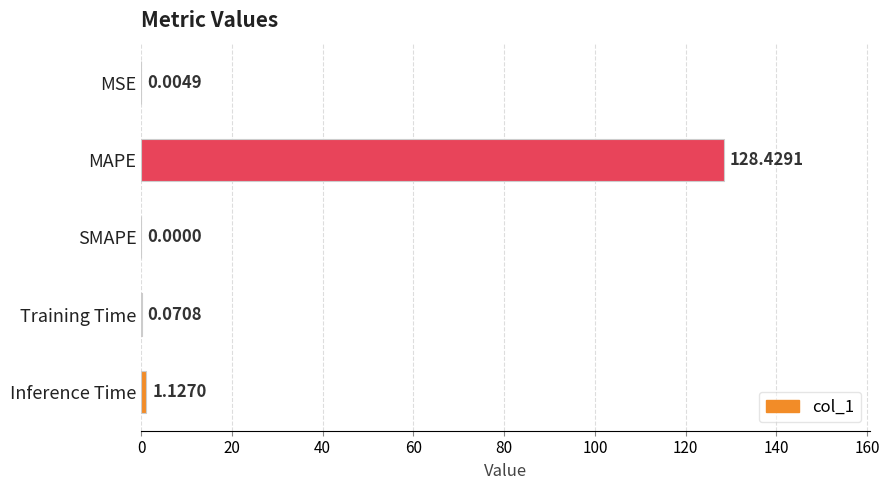

Where is the data nearest to the value 64?

Inference Time